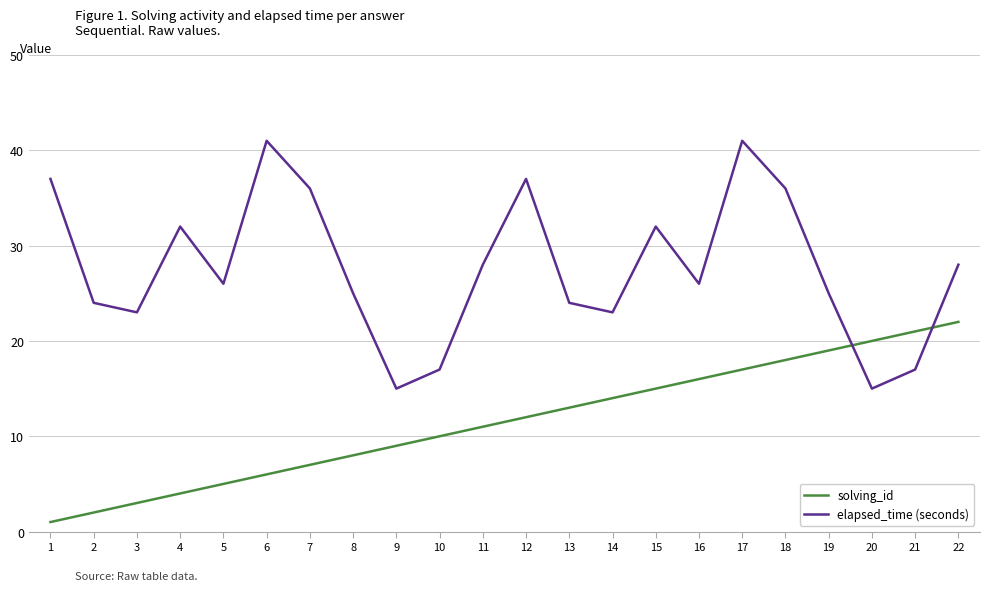

Count the number of categories in the chart.

22